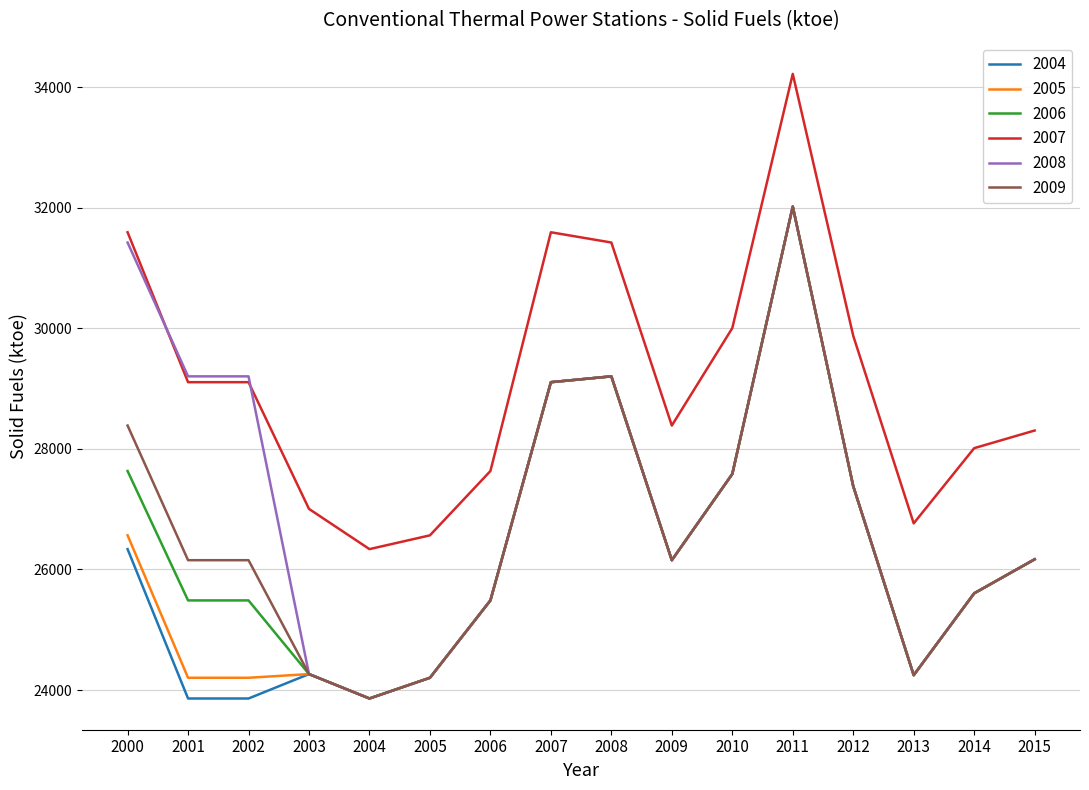

What is the total value across all series at 2014?

156035.1